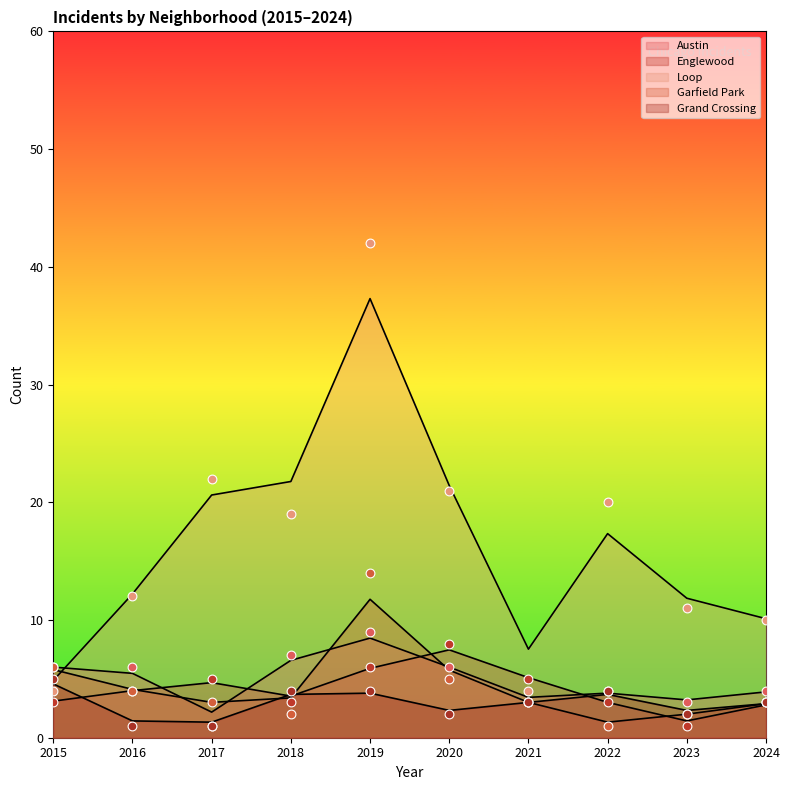

Is the value of Englewood at 2023 greater than the value of Loop at 2022?

No